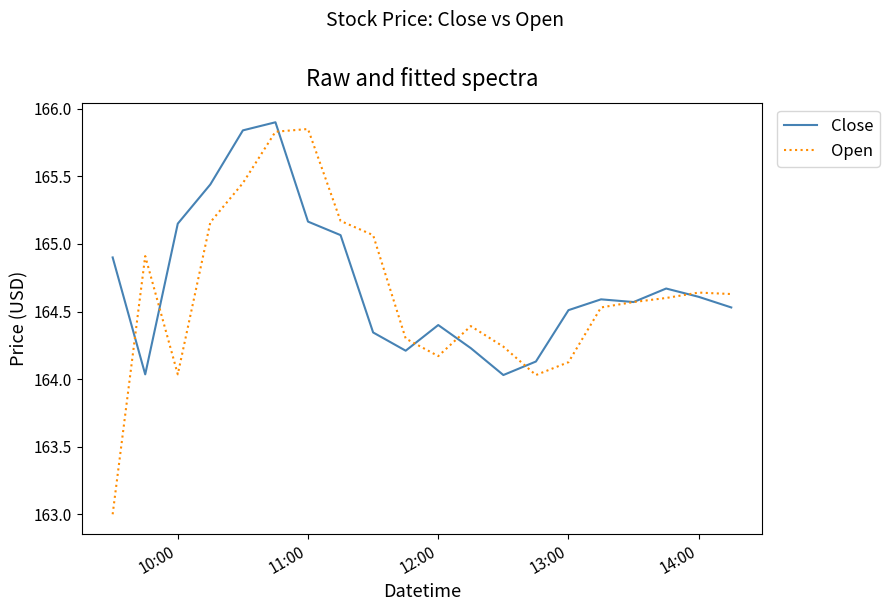

List the series in order of their overall mean, highest first.

Close, Open